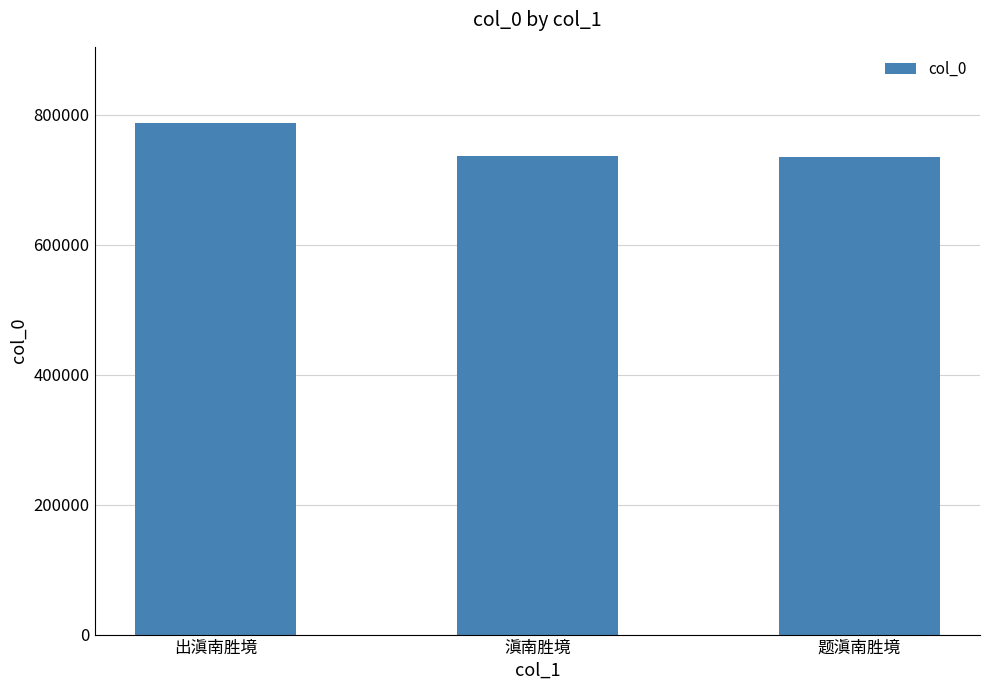

At which label is the value closest to 760717?

滇南胜境